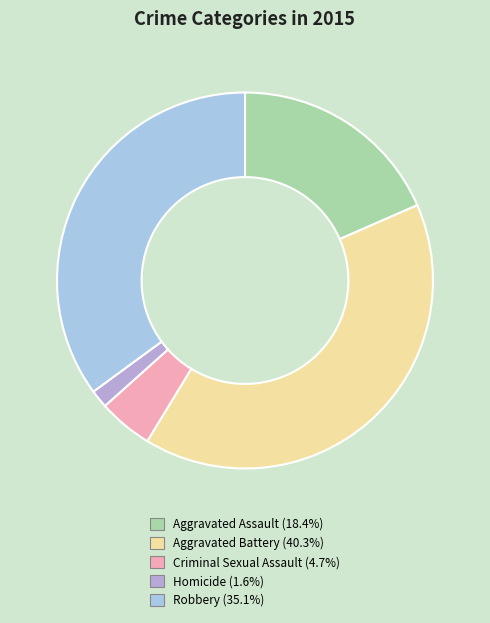

Combined, do Aggravated Battery and Aggravated Assault account for over 50%?

Yes